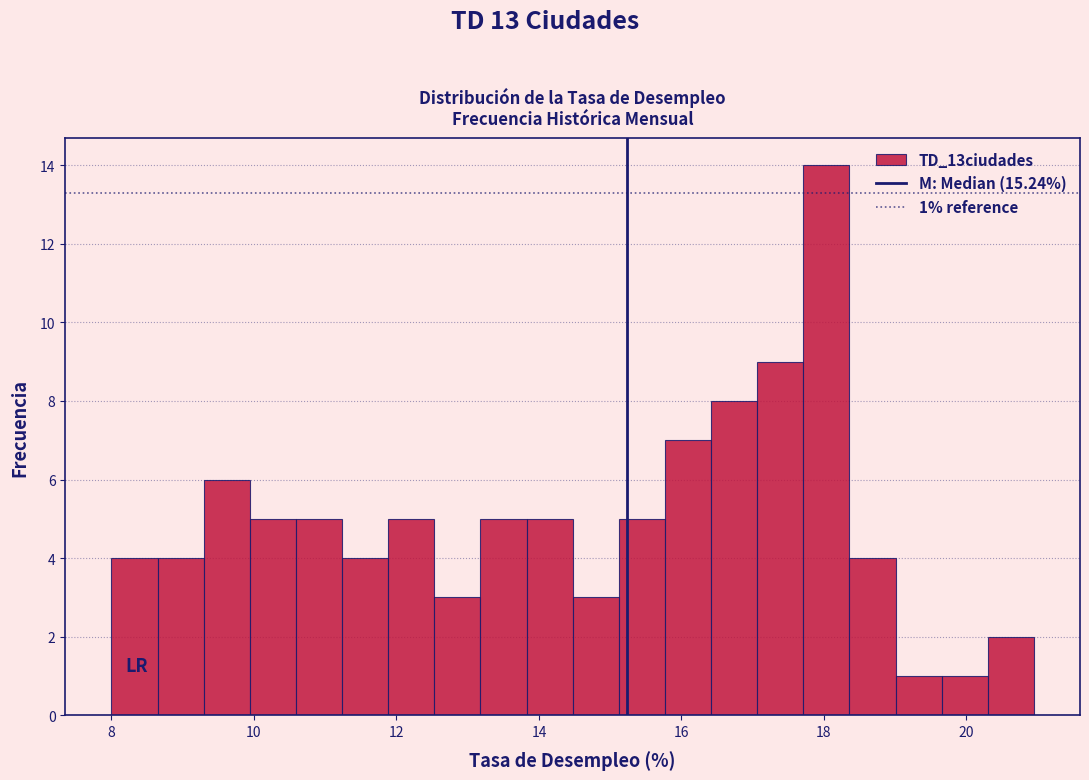

Read against the x-axis, roughly where is the centre of the tallest bar?

18.0